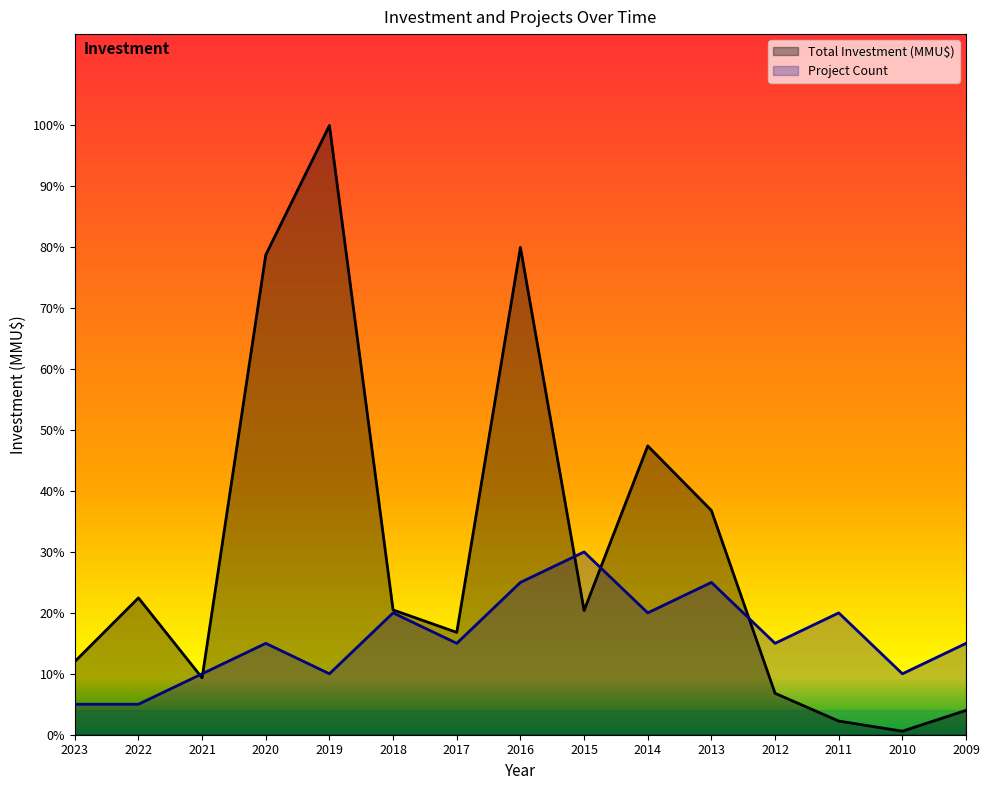

In Project Count, how many points are lower than both neighbors (excluding endpoints)?

5